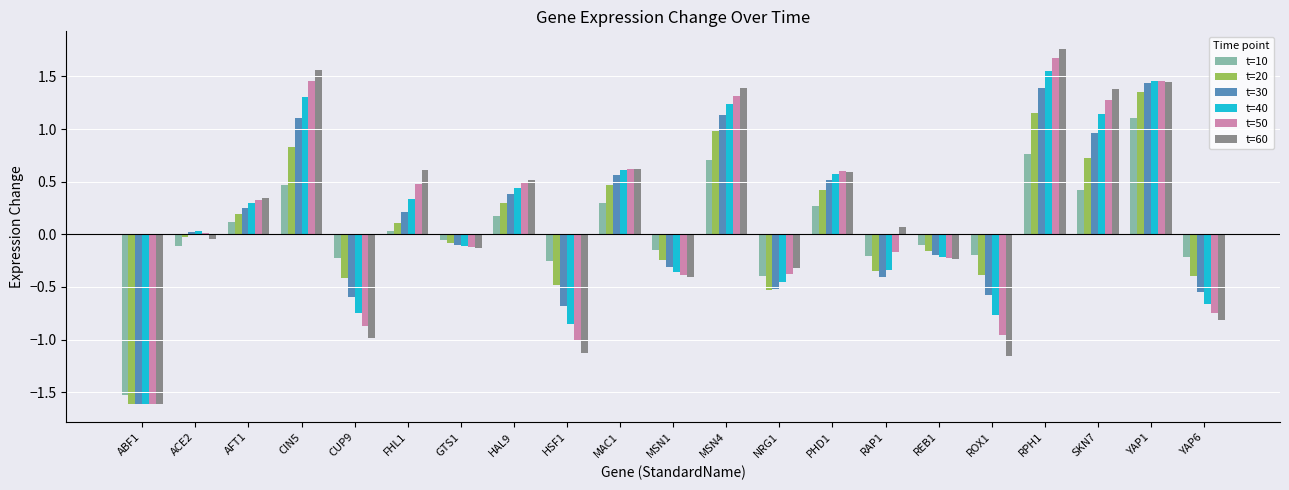

How many data points does each series have?

21